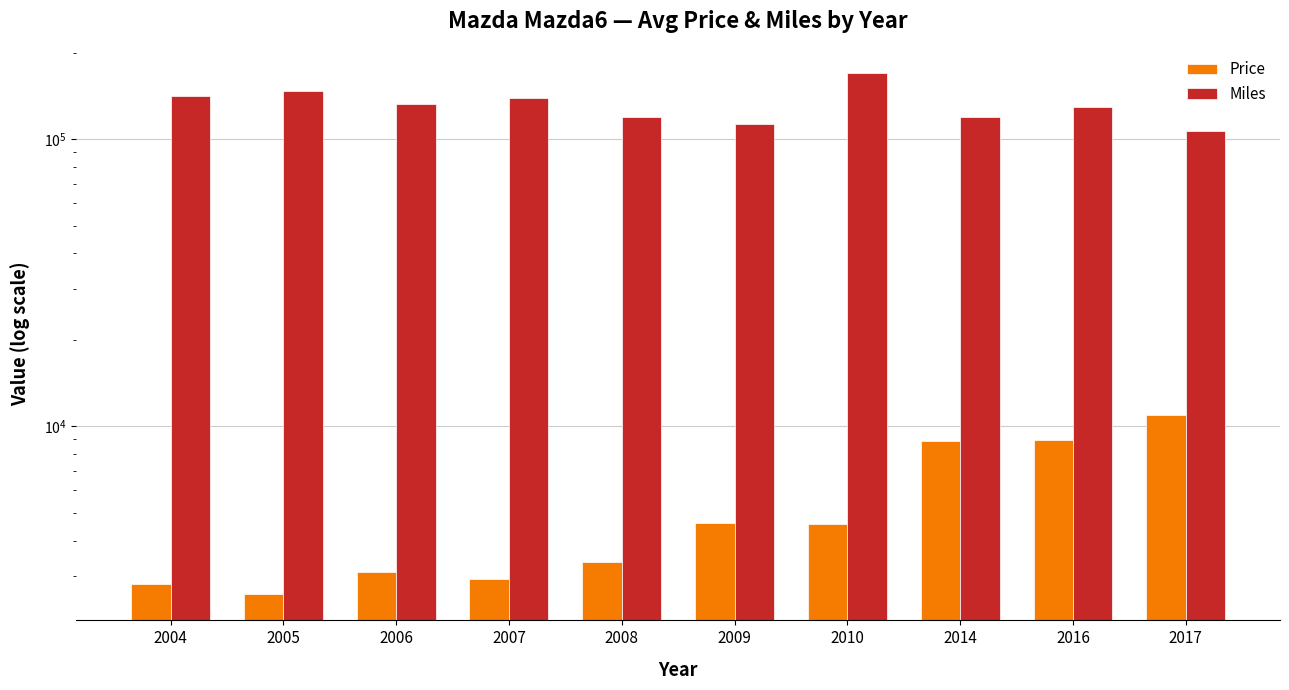

List the series in order of their overall mean, highest first.

Miles, Price